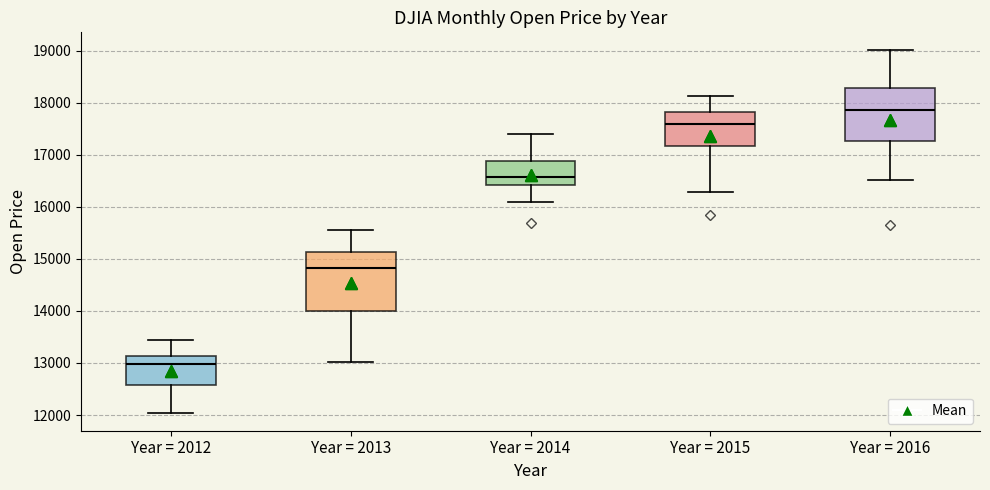

Reading left to right, transcribe this box plot: for each box, give where its median line is, the range the box spans, and where its two whiskers end, as read against the y-axis. The values are not printed on the chart, so give them approximately, as read against the axis.

Year = 2012: median 13000, box 12600 to 13100, whiskers 12000 to 13400
Year = 2013: median 14800, box 14000 to 15100, whiskers 13000 to 15600
Year = 2014: median 16600, box 16400 to 16900, whiskers 16100 to 17400
Year = 2015: median 17600, box 17200 to 17800, whiskers 16300 to 18100
Year = 2016: median 17900, box 17300 to 18300, whiskers 16500 to 19000